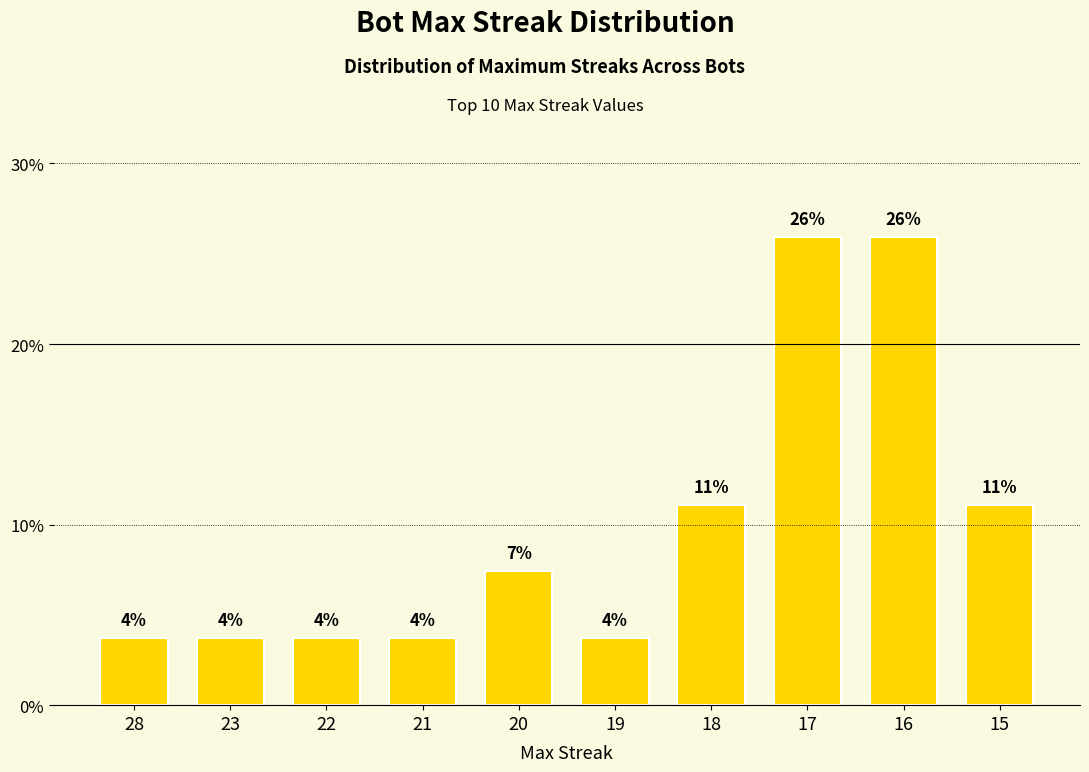

What is the ratio of the value at 19 to the value at 21?

1.0